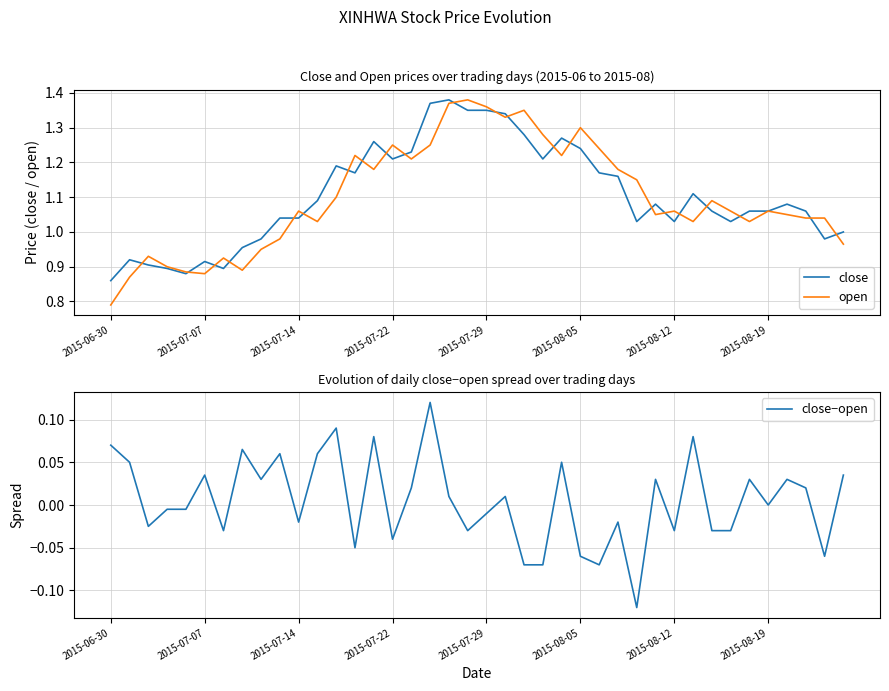

Is it true that open equals 0.4 at 2015-08-12?

False